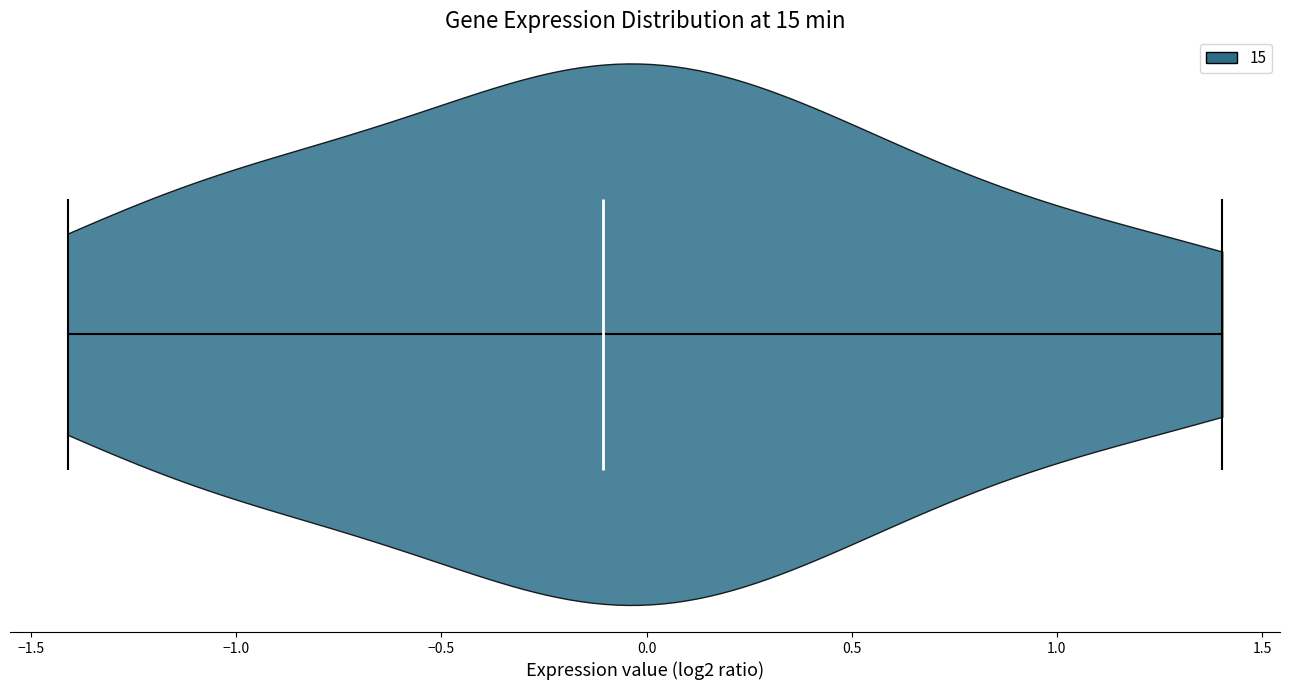

Where does the median line of the violin sit on the x-axis? The values are not printed on the chart, so give them approximately, as read against the axis.

-0.1